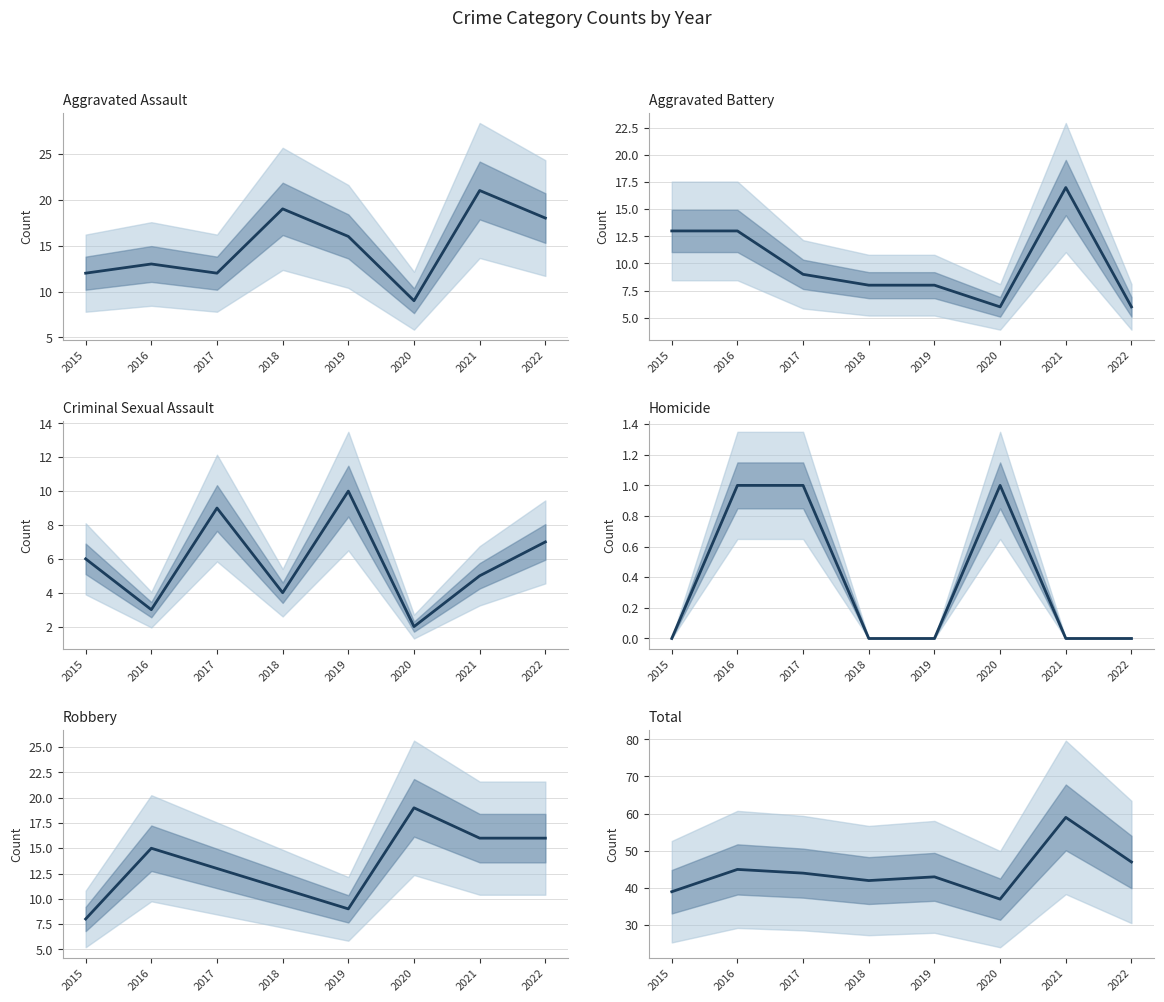

At 2018, list the series in order from smallest to largest.

Homicide, Criminal Sexual Assault, Aggravated Battery, Robbery, Aggravated Assault, Total